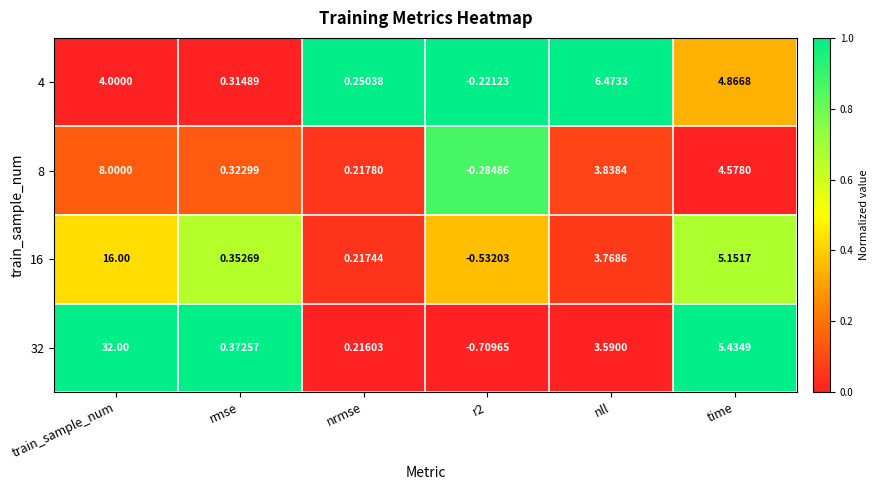

At which label is 16 closest to 7?

time